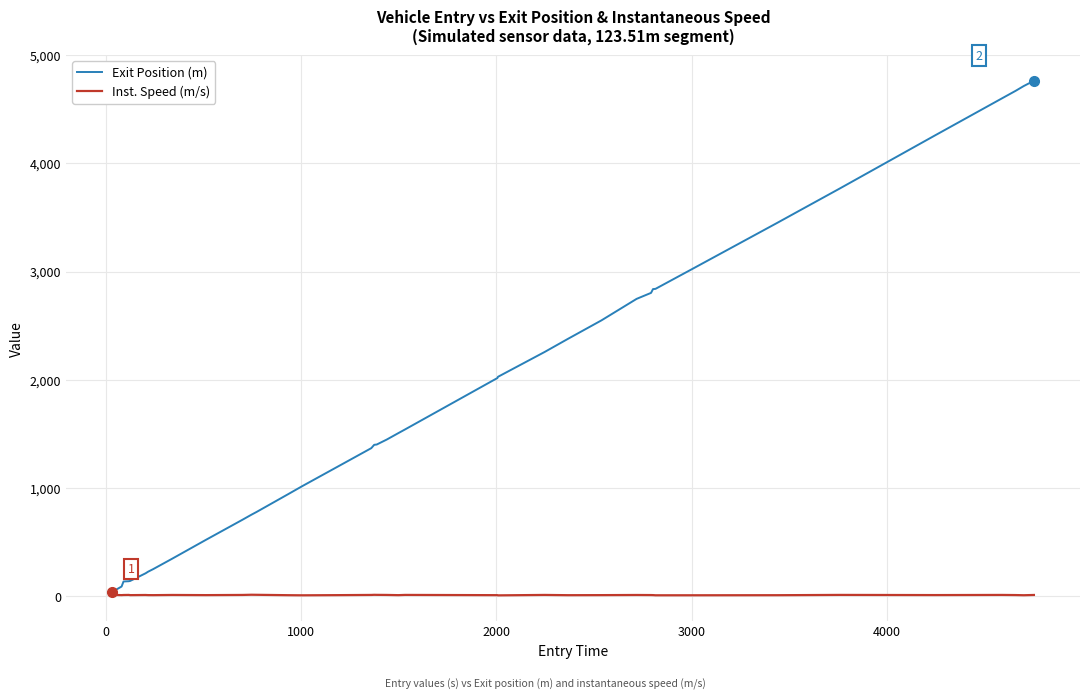

Rank the series by their maximum value, from highest to lowest.

Exit Position (m), Inst. Speed (m/s)